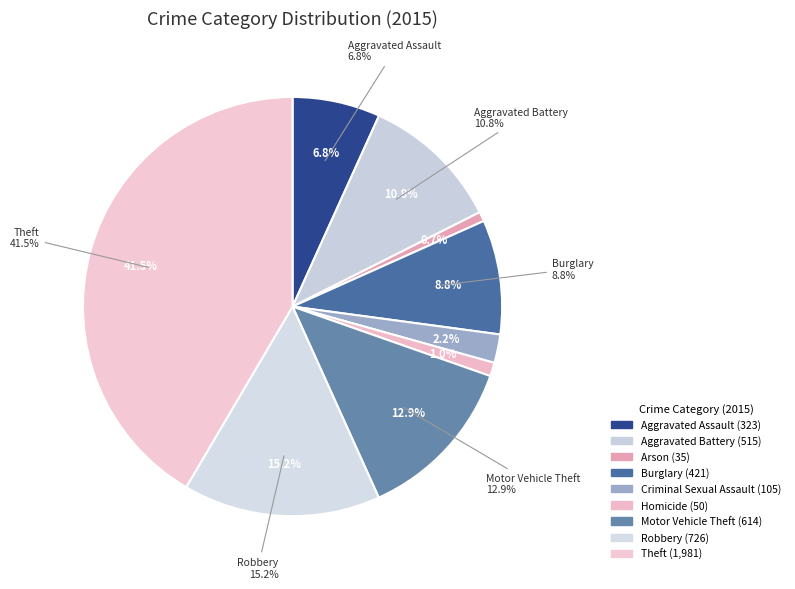

What is the ratio of the value at Aggravated Battery to the value at Homicide?

10.3